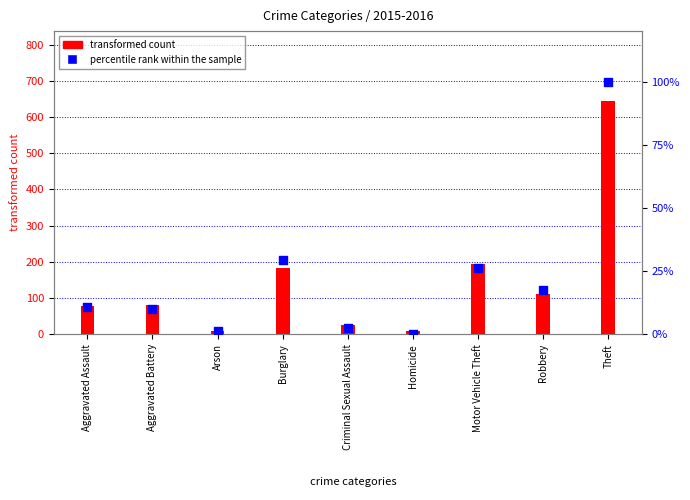

Is the value of transformed count at Robbery greater than the value of percentile rank within the sample at Robbery?

Yes